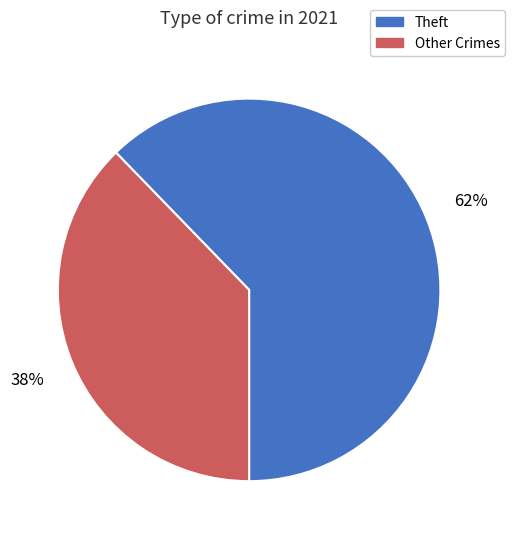

Does any single category account for the majority?

Yes